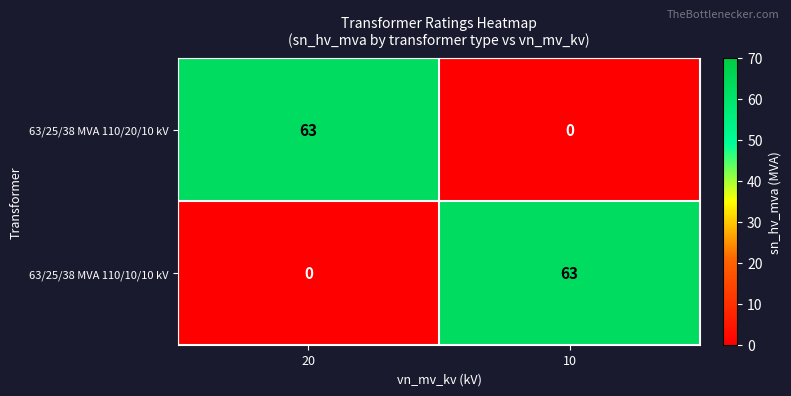

What is the spread (max minus min) of values at 20?

63